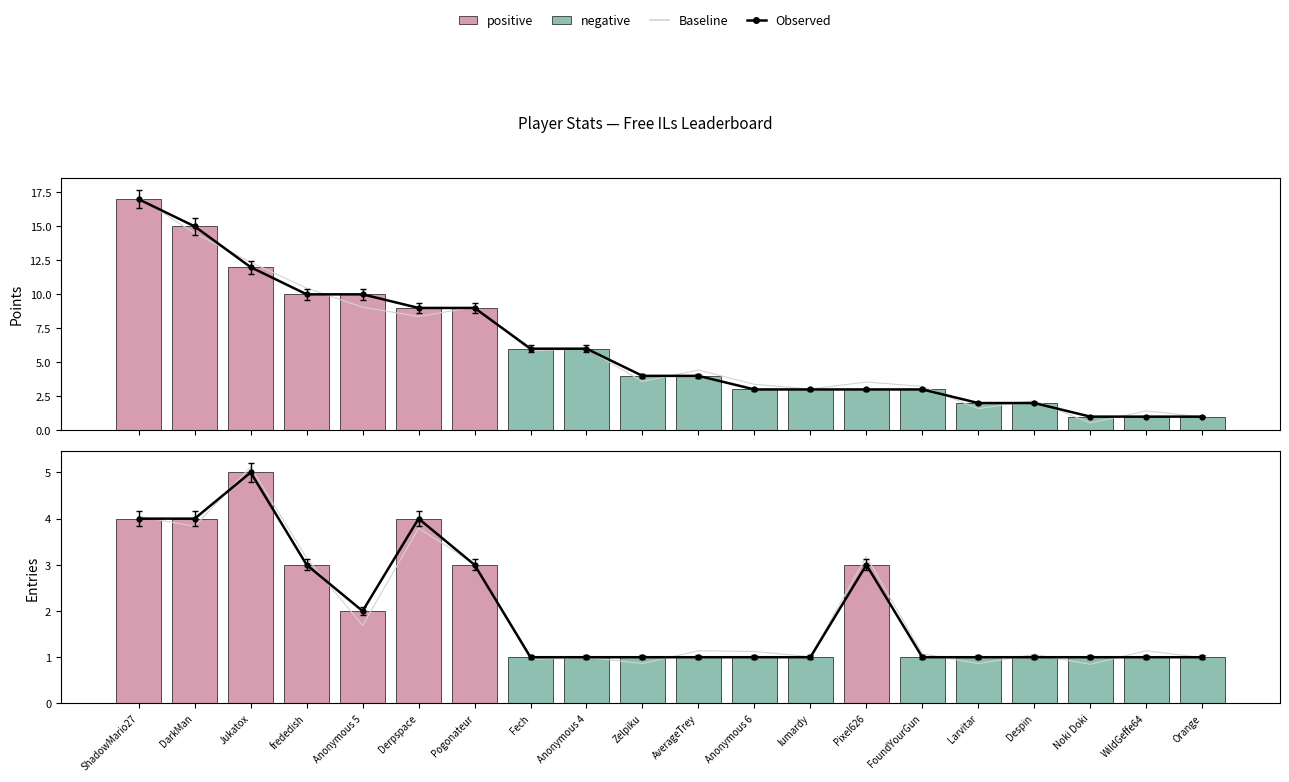

At which category is the sum across all series the highest?

Jukatox